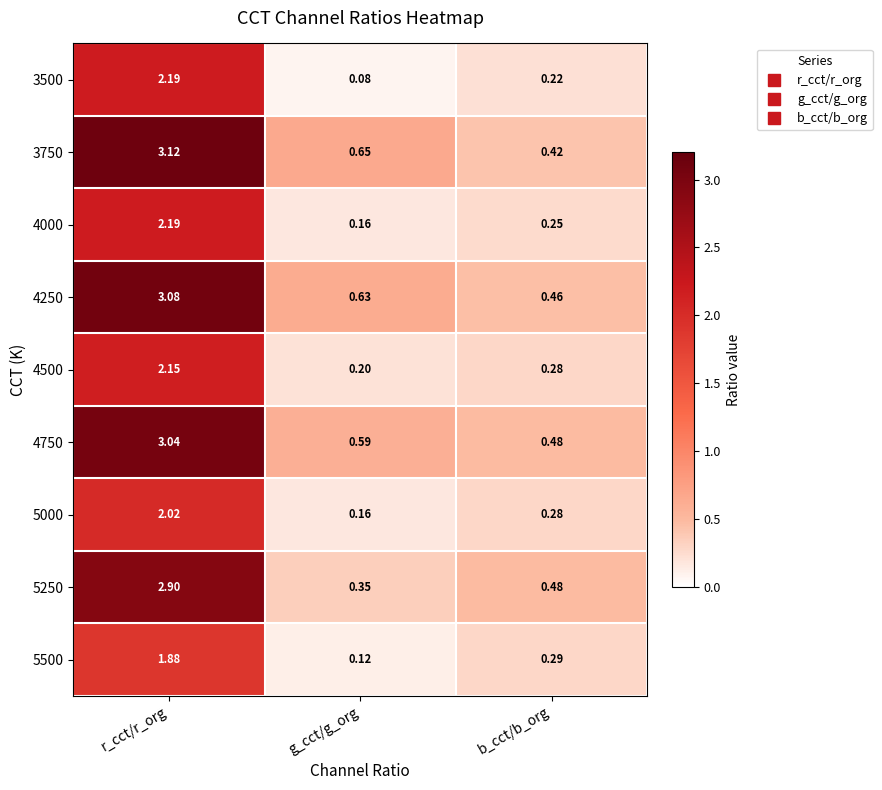

What is the total value across all series at b_cct/b_org?

3.2